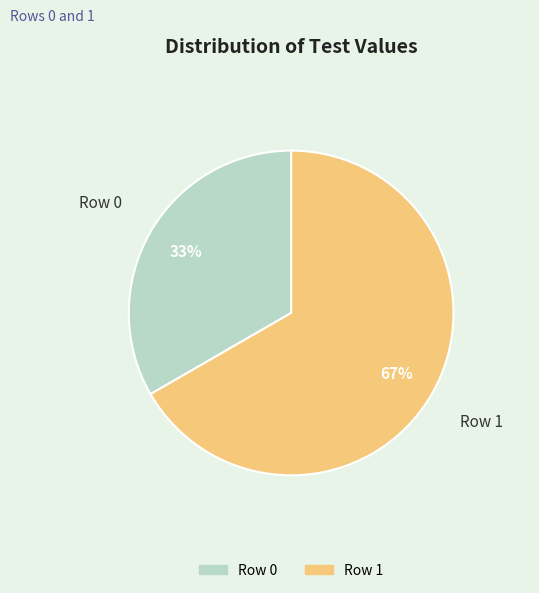

What is the ratio of the value at Row 1 to the value at Row 0?

2.0